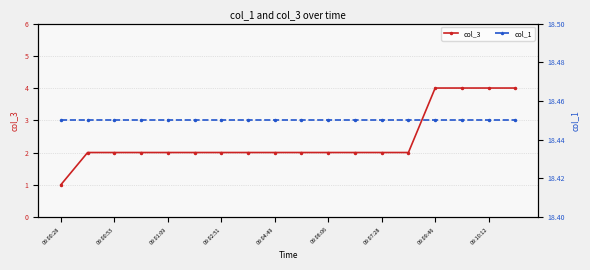

At which label does col_3 reach its minimum?

09:00:28